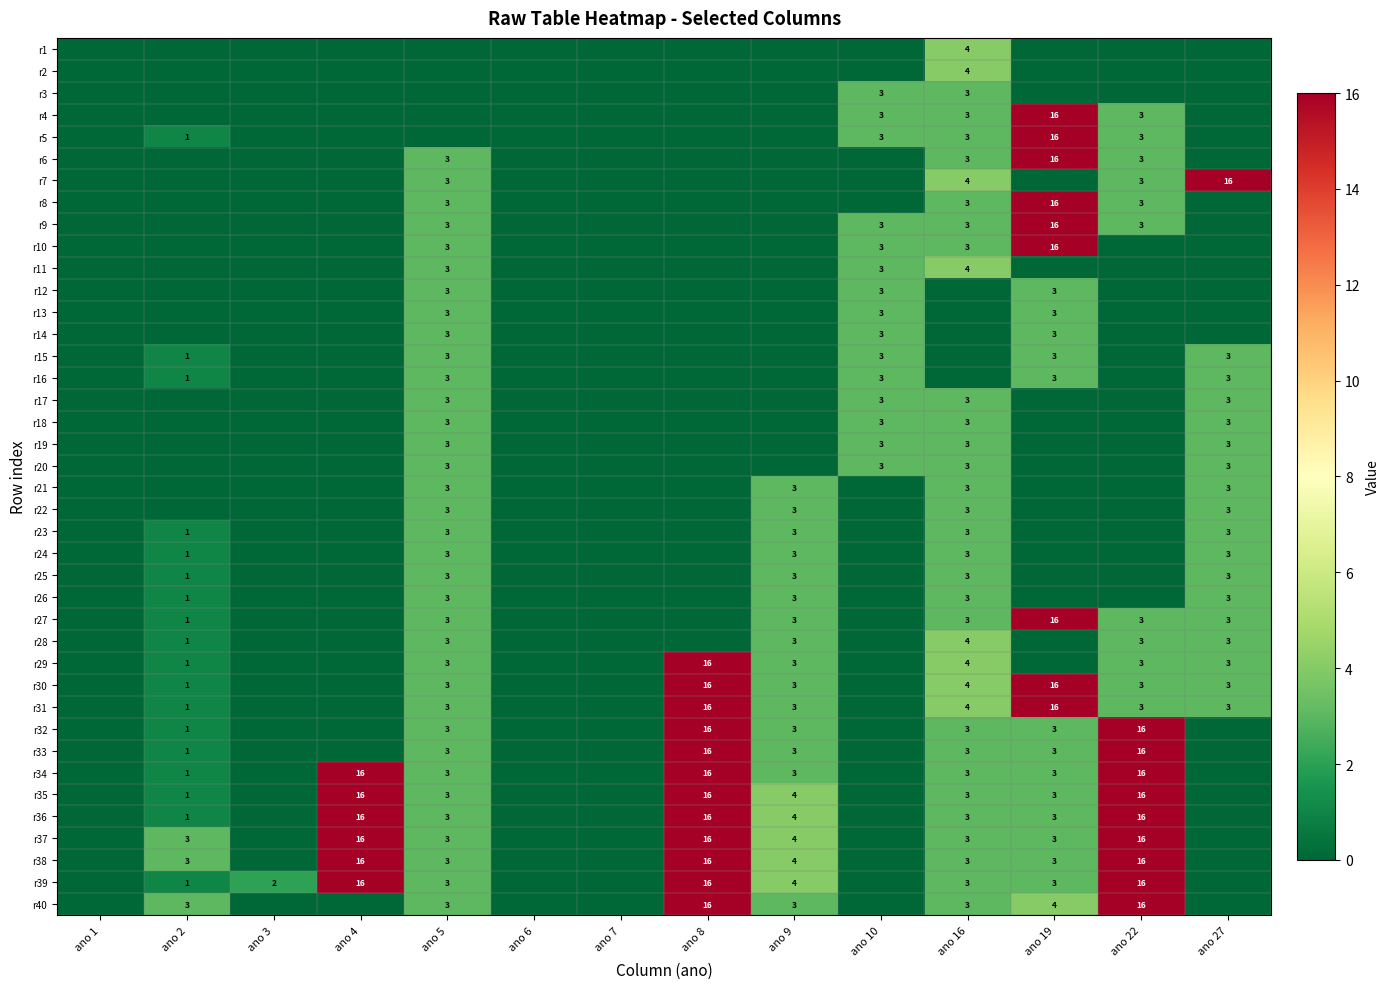

Where does the r31 series first go above 3?

ano 8